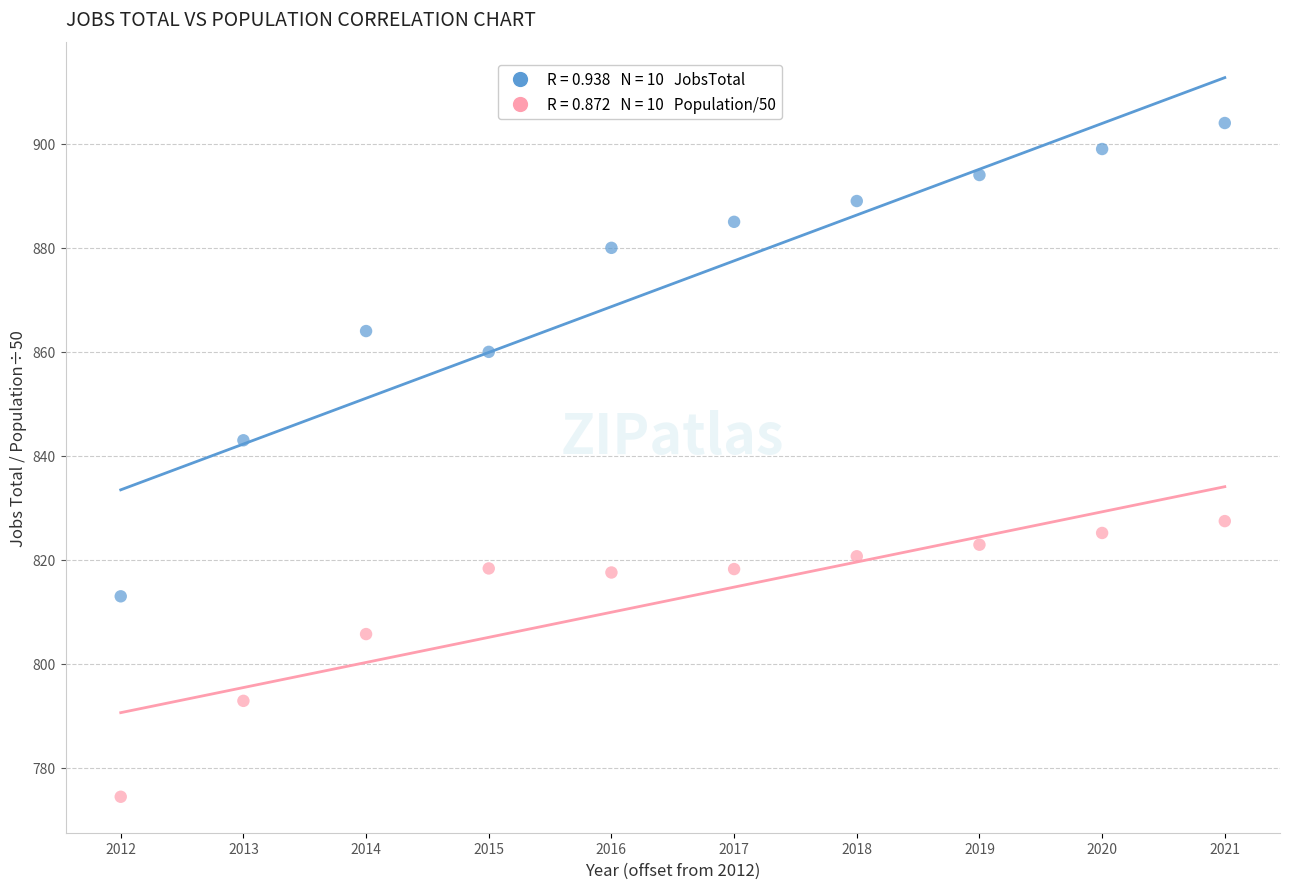

Across all series, what Y value is closest to 839?

843.0